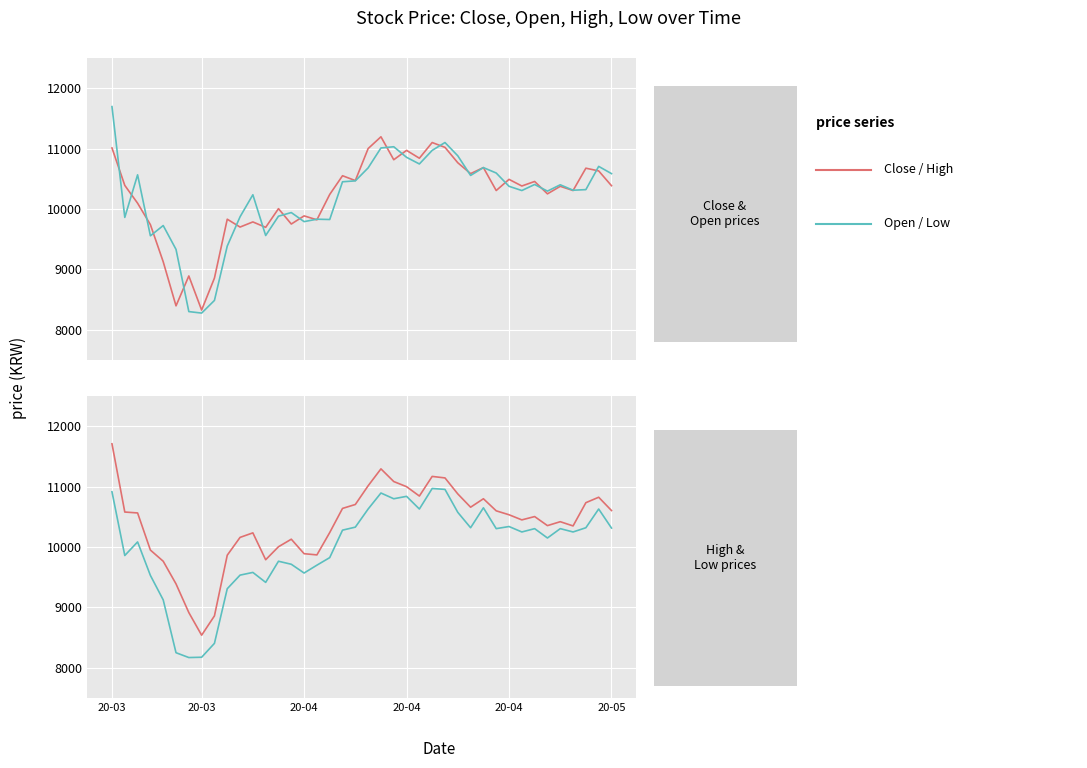

How many interior local peaks does the Low series have?

11